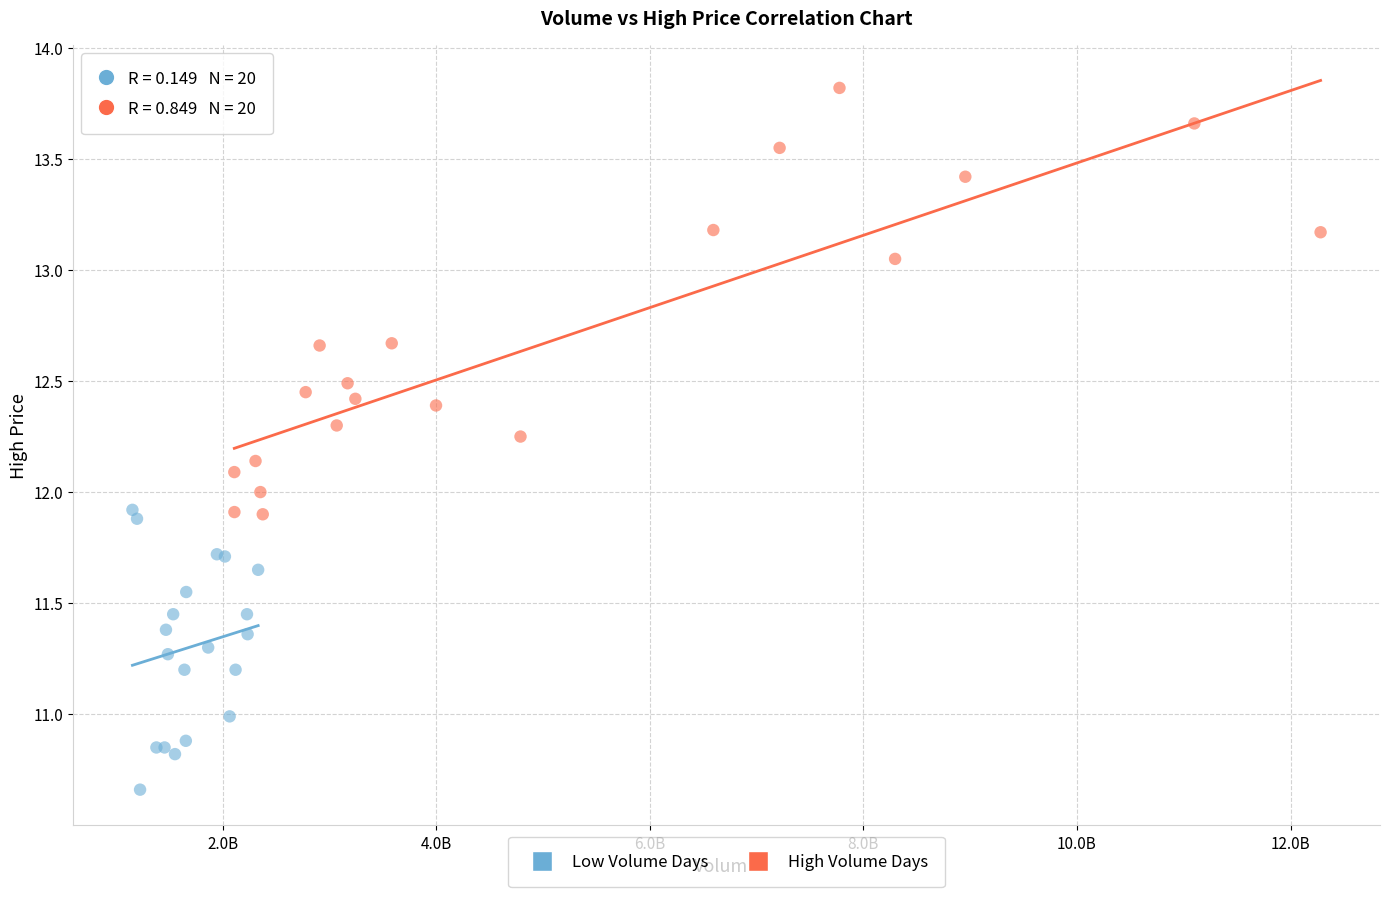

Which series reaches the minimum Y coordinate?

Low Volume Days